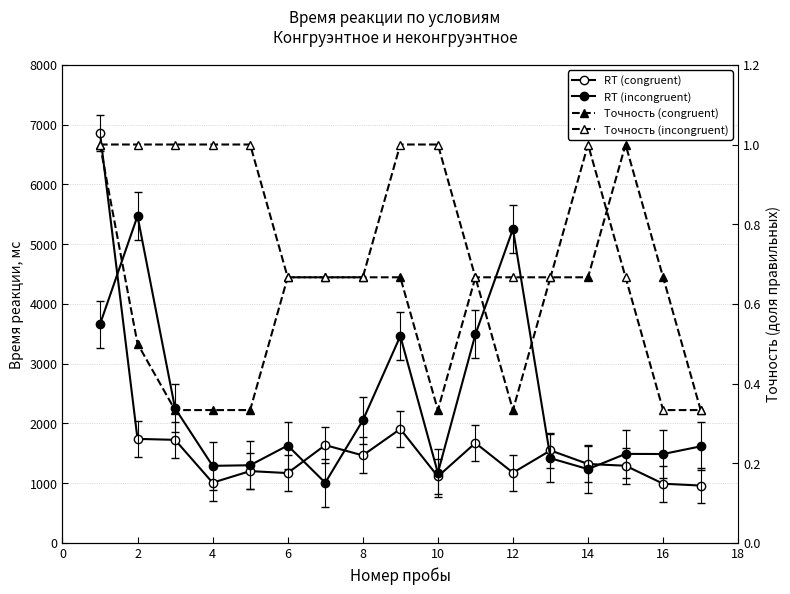

True or false: Точность (congruent) and Точность (incongruent) intersect in this chart.

True